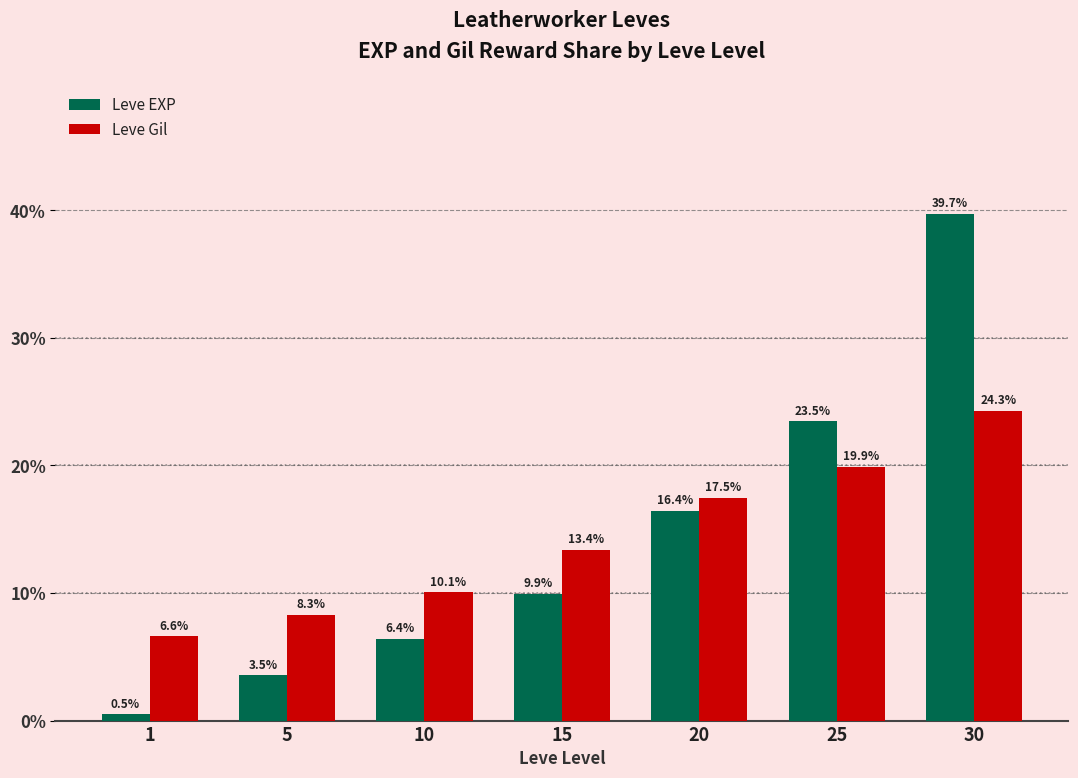

What is the difference between the maximum and minimum values in the Leve EXP series?

39.3